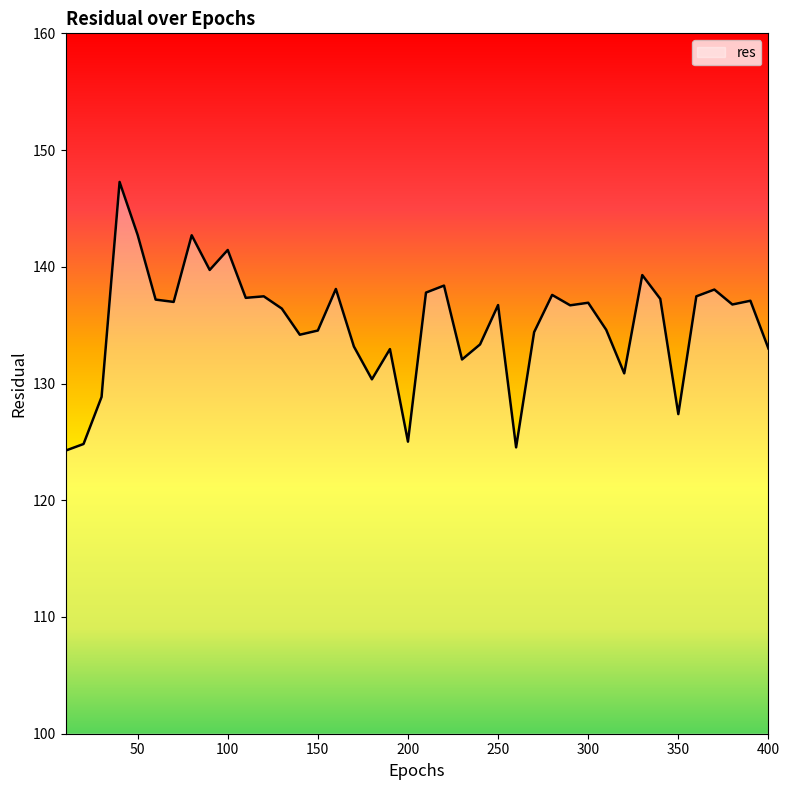

What is the sum of all values?

5405.7